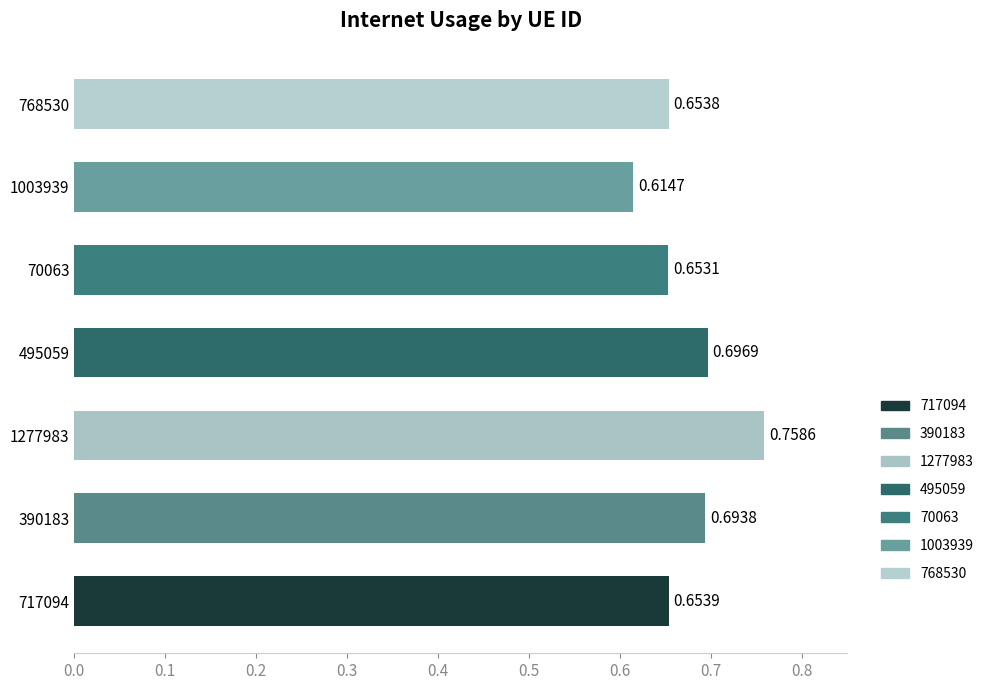

At which label is the value closest to 0?

1003939